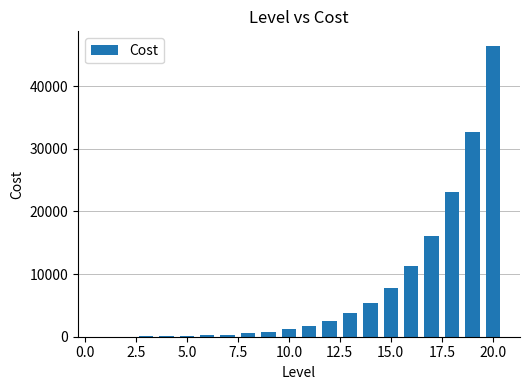

What is the maximum value shown in the chart?

46444.4